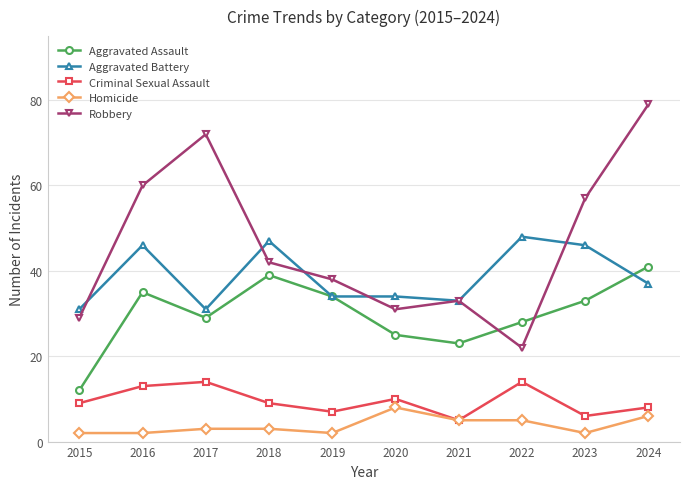

What is the total value across all series at 2015?

83